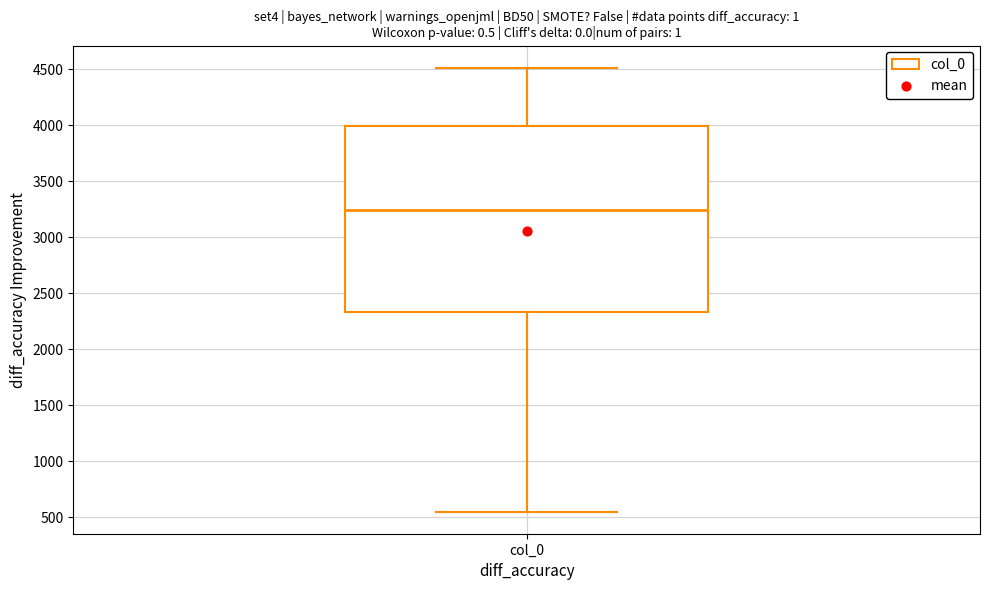

Transcribe this box plot: give where the median line is, the range the box spans, and where the two whiskers end, as read against the y-axis. The values are not printed on the chart, so give them approximately, as read against the axis.

median 3250, box 2350 to 4000, whiskers 550 to 4500